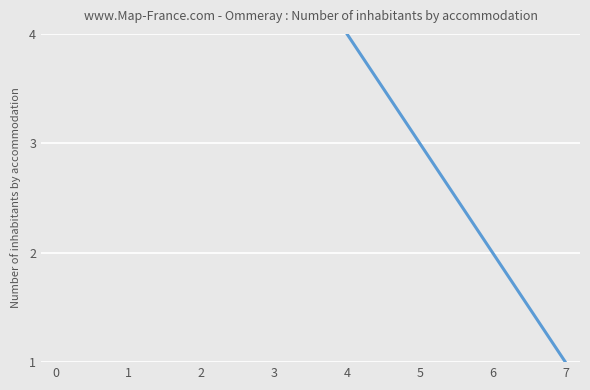

What is the ratio of the value at 5 to the value at 6?

1.5